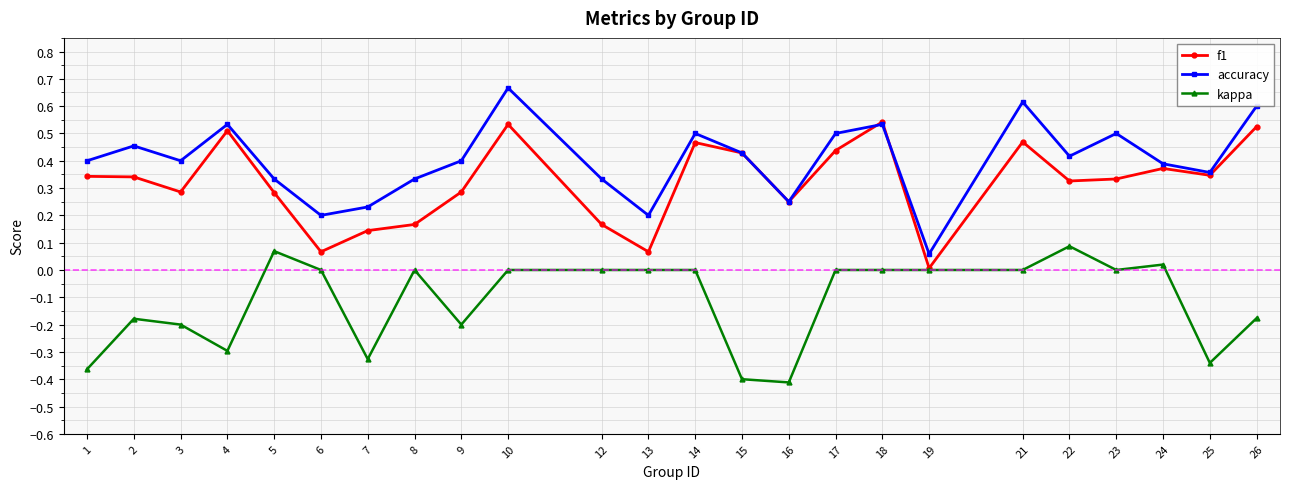

True or false: f1 has a value of 0.1 at 8.

False